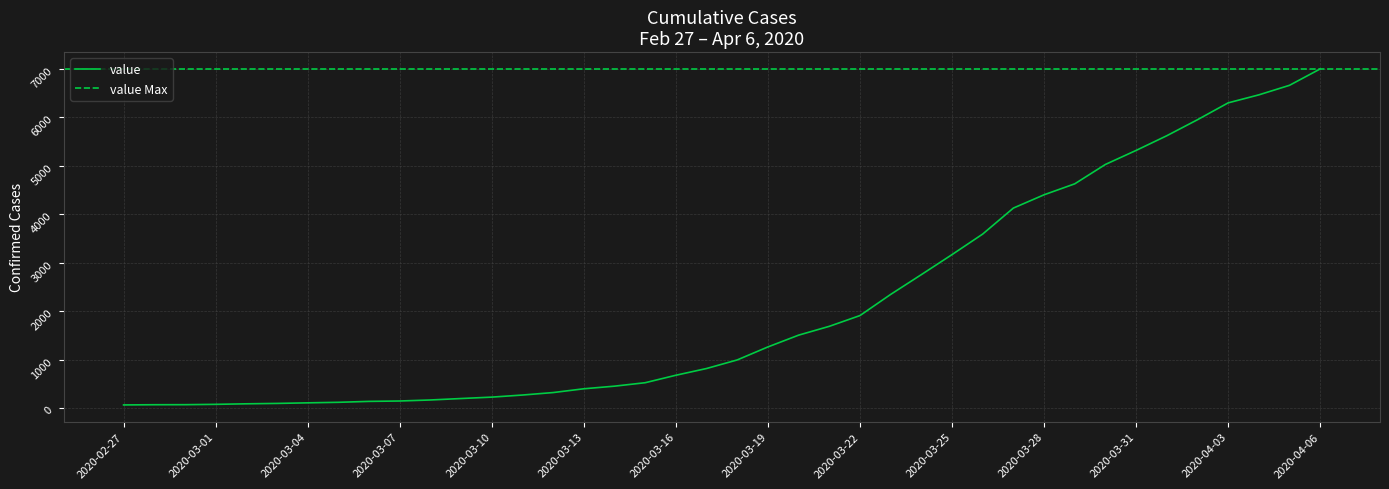

List the labels in order of value, smallest first.

2020-02-27, 2020-02-28, 2020-02-29, 2020-03-01, 2020-03-02, 2020-03-03, 2020-03-04, 2020-03-05, 2020-03-06, 2020-03-07, 2020-03-08, 2020-03-09, 2020-03-10, 2020-03-11, 2020-03-12, 2020-03-13, 2020-03-14, 2020-03-15, 2020-03-16, 2020-03-17, 2020-03-18, 2020-03-19, 2020-03-20, 2020-03-21, 2020-03-22, 2020-03-23, 2020-03-24, 2020-03-25, 2020-03-26, 2020-03-27, 2020-03-28, 2020-03-29, 2020-03-30, 2020-03-31, 2020-04-01, 2020-04-02, 2020-04-03, 2020-04-04, 2020-04-05, 2020-04-06